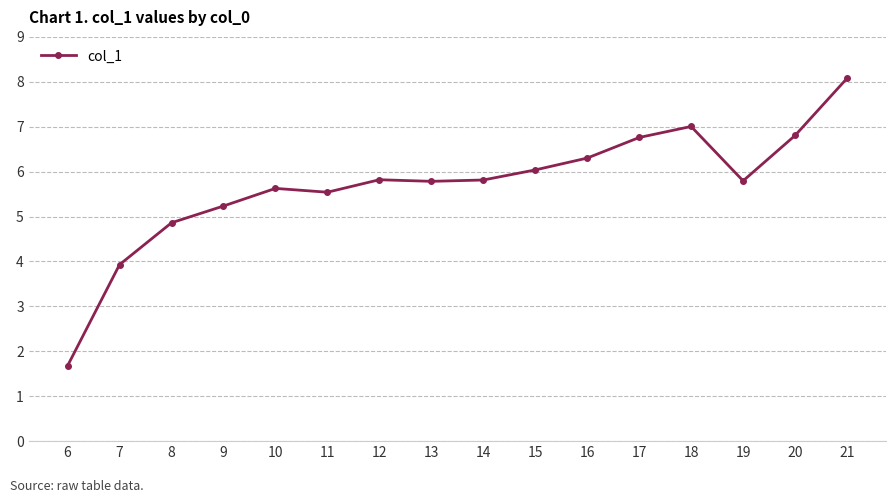

The value at 11 is 5.5. True or false?

True